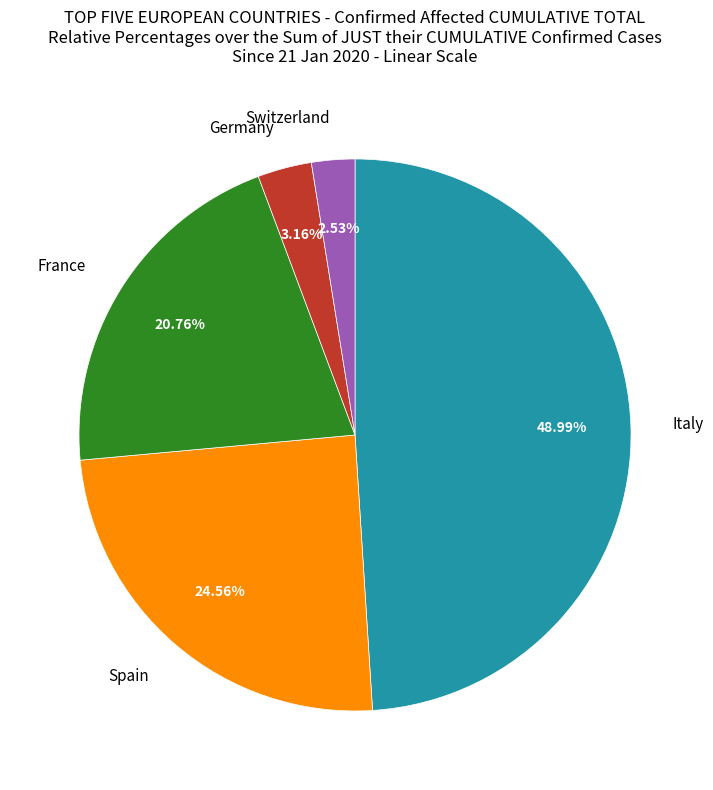

Rank the categories by value from lowest to highest.

Switzerland, Germany, France, Spain, Italy